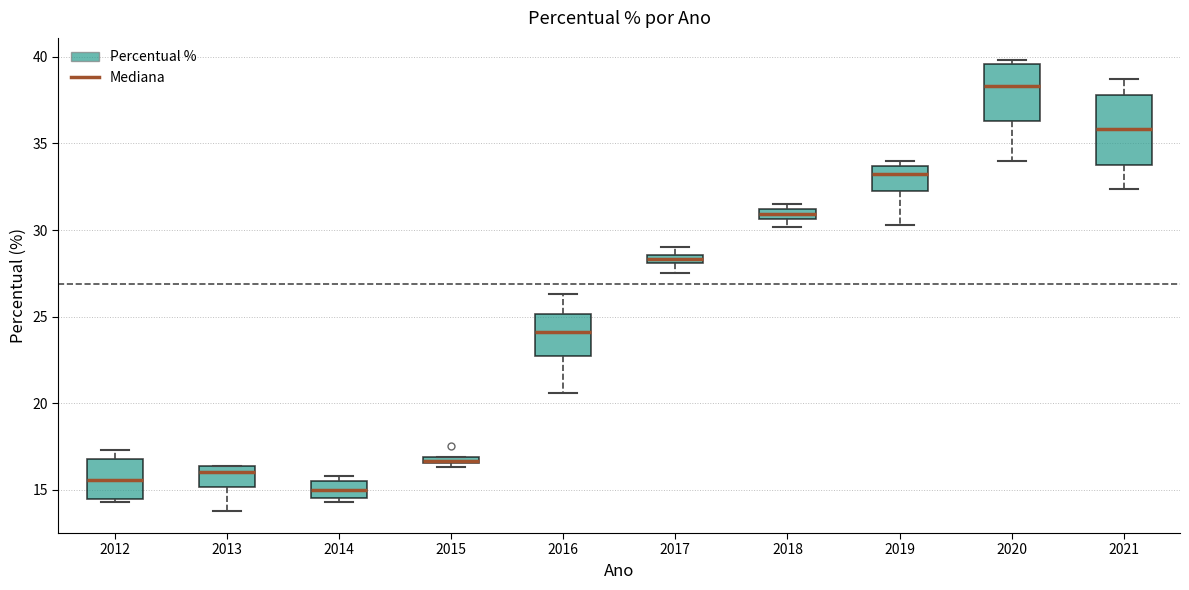

Comparing the boxes themselves (not the whiskers), which one is the tallest?

2021